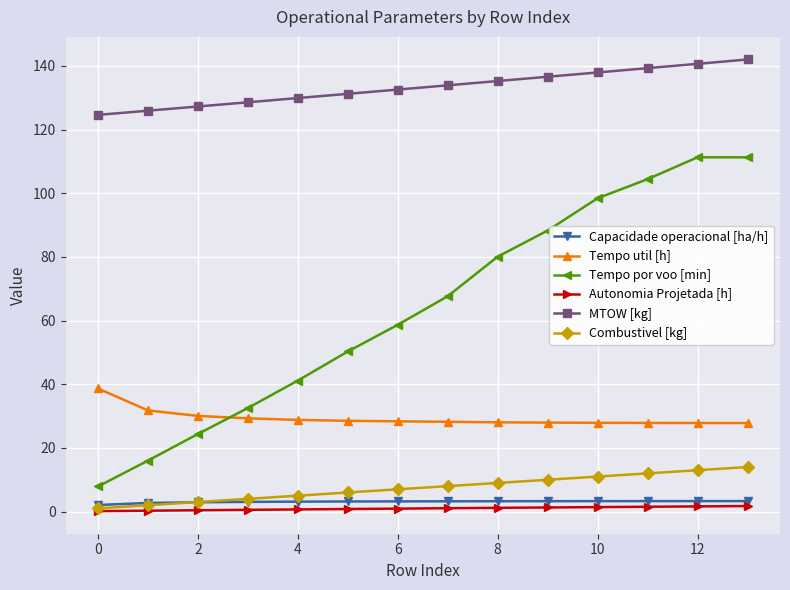

Is this an area chart (filled region under the line)?

No